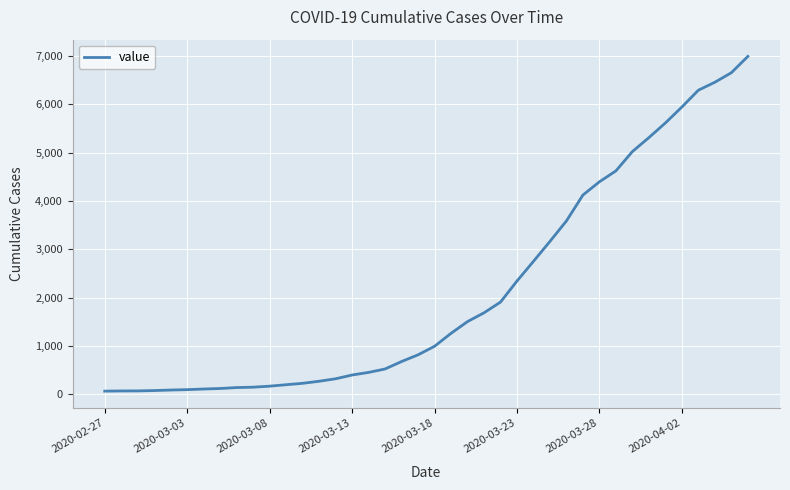

What is the maximum value shown in the chart?

6995